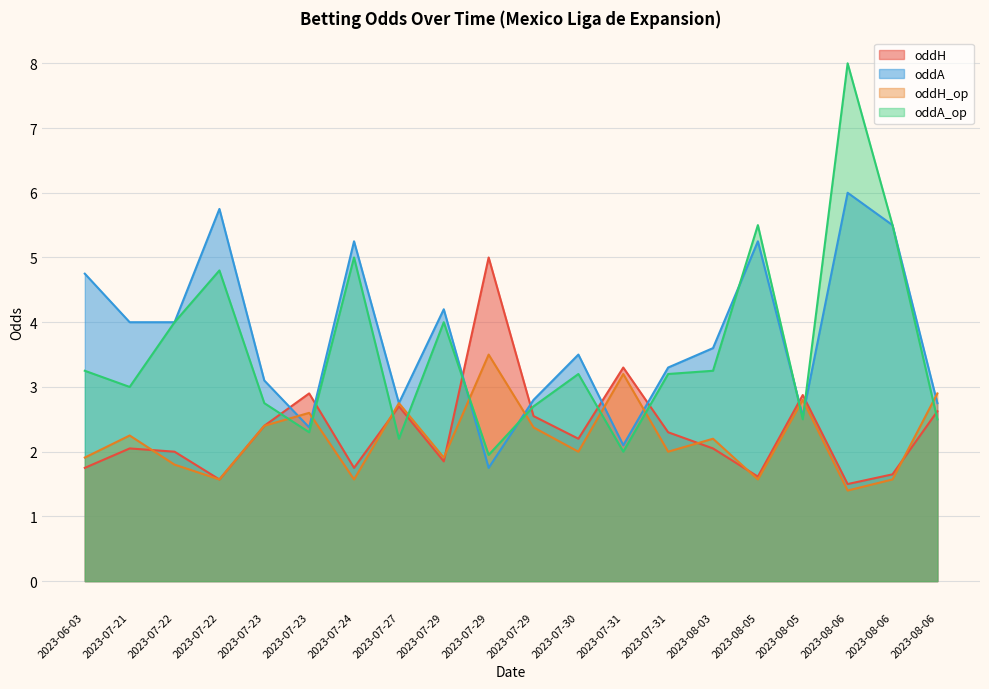

Read the oddH_op value at 2023-08-05.

1.6